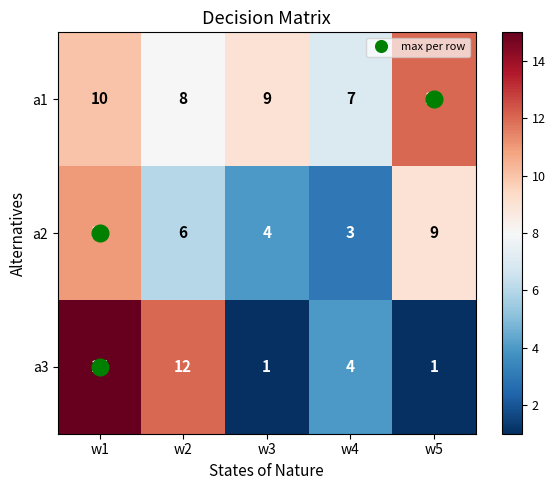

What is the sum of the a3 values at w5 and w4?

5